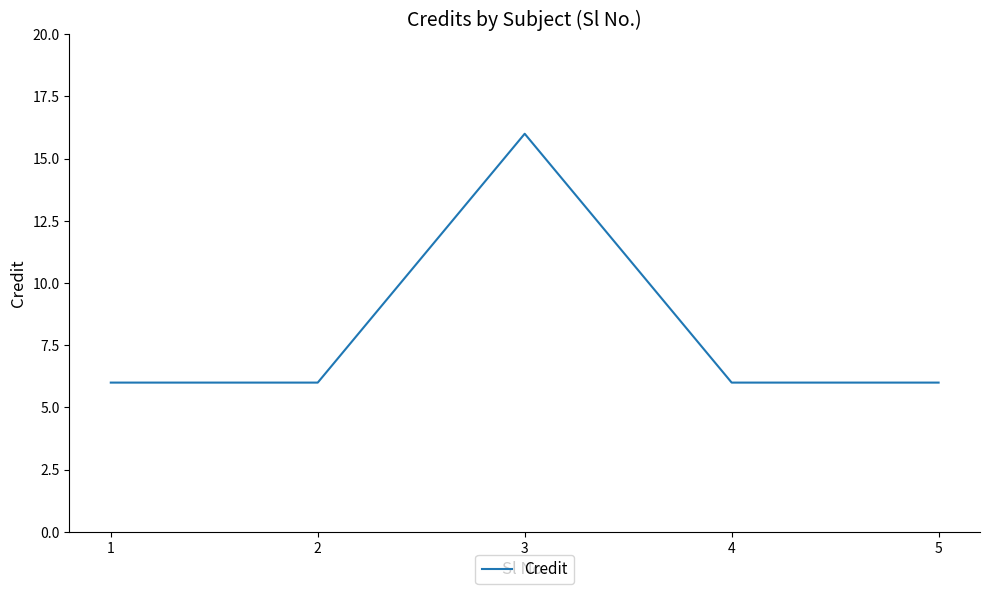

What is the ratio of the value at 3 to the value at 1?

2.7